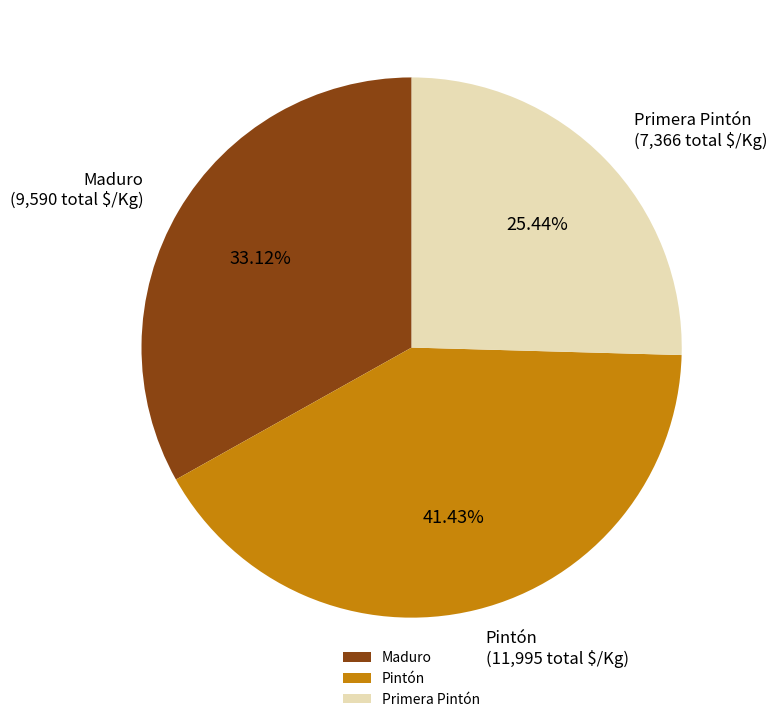

Does any single category account for the majority?

No